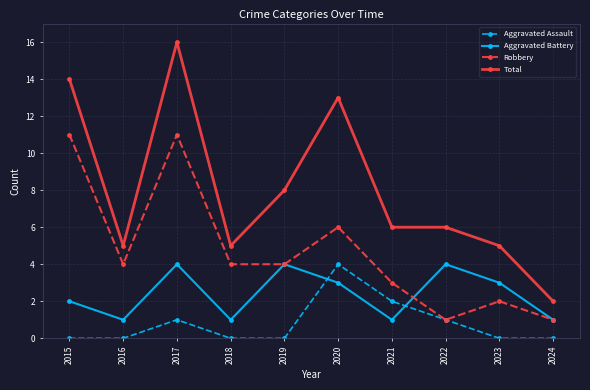

Rank the series by their average value, from highest to lowest.

Total, Robbery, Aggravated Battery, Aggravated Assault